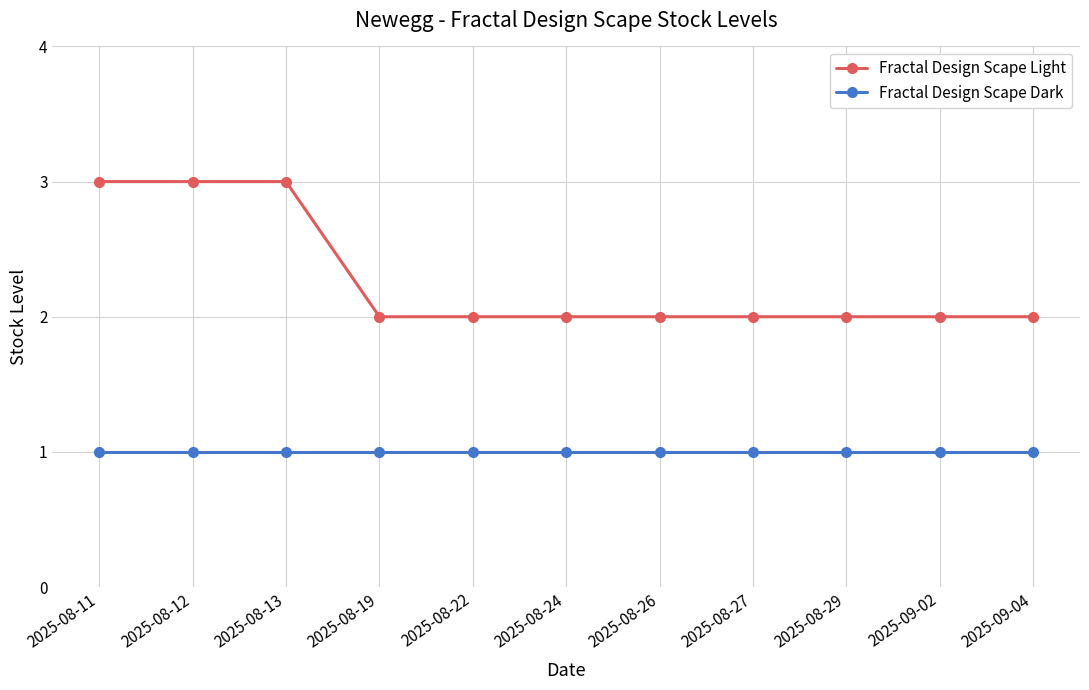

What is the highest value of the Fractal Design Scape Dark series?

1